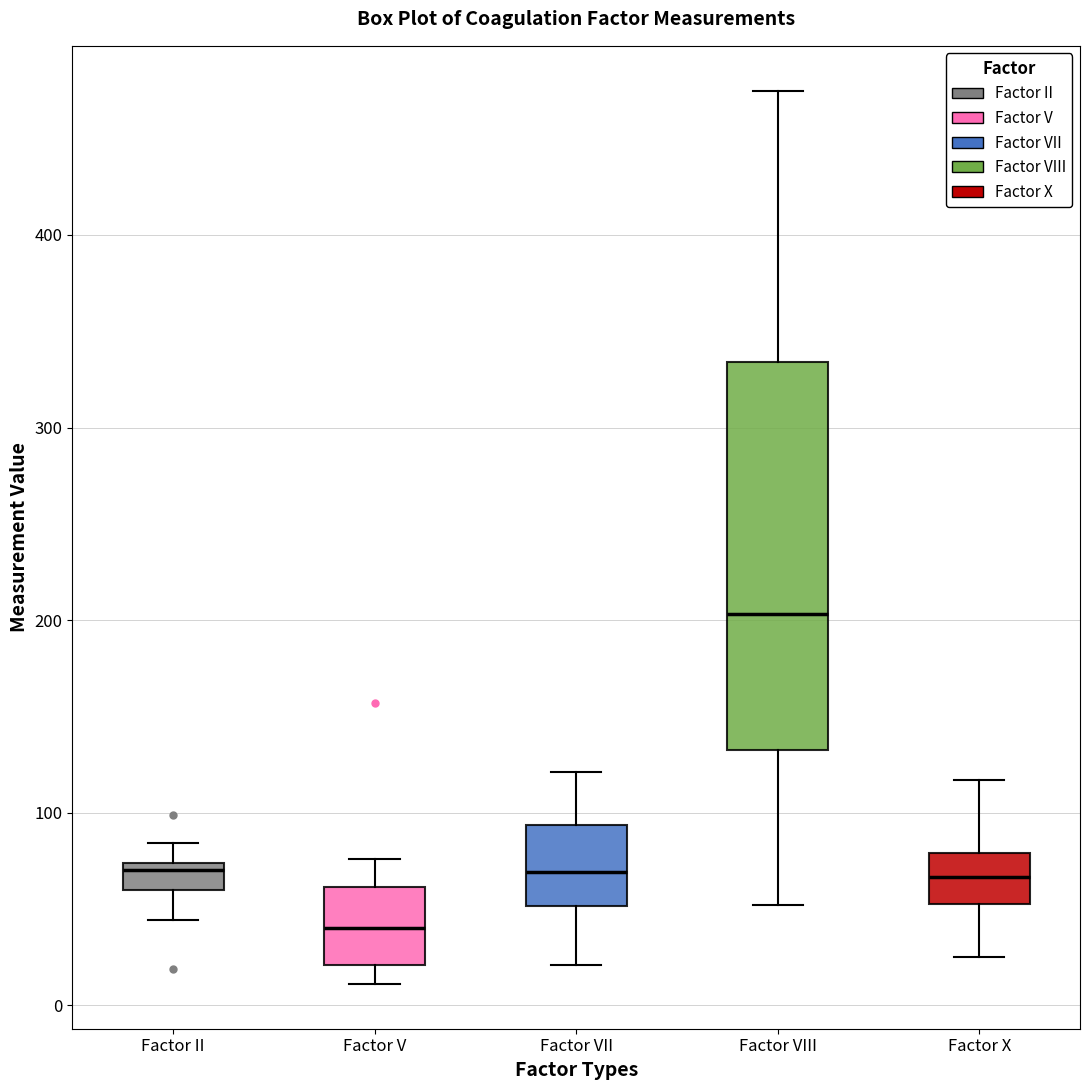

Which box has the highest median line?

Factor VIII